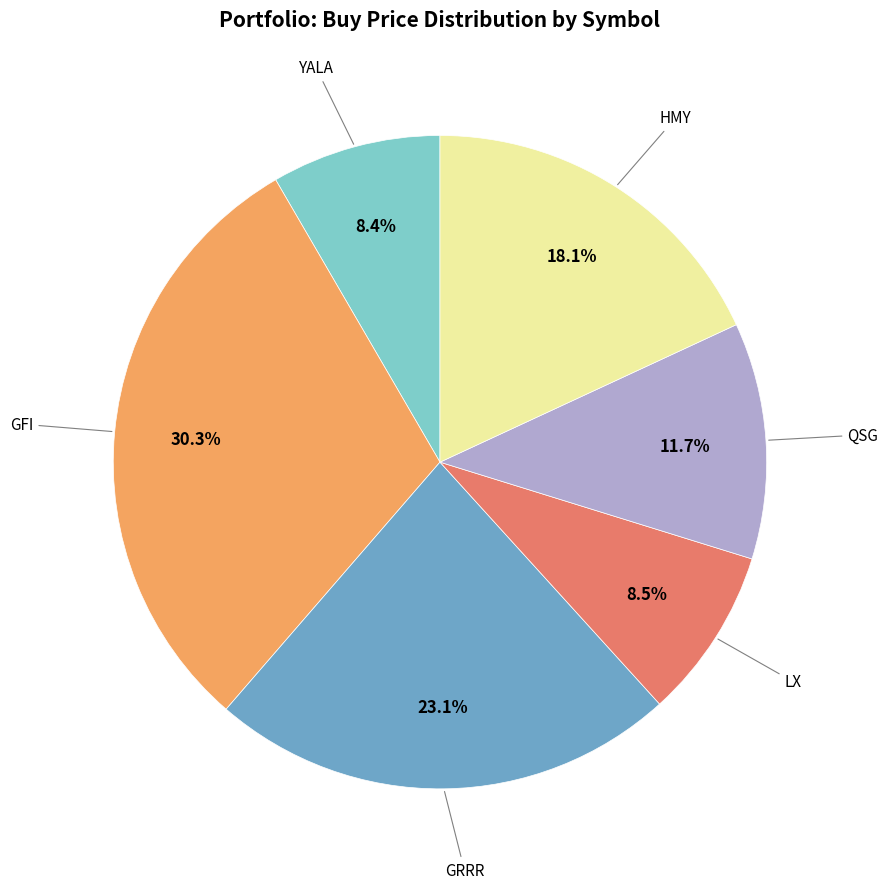

What is the ratio of the value at GFI to the value at YALA?

3.6